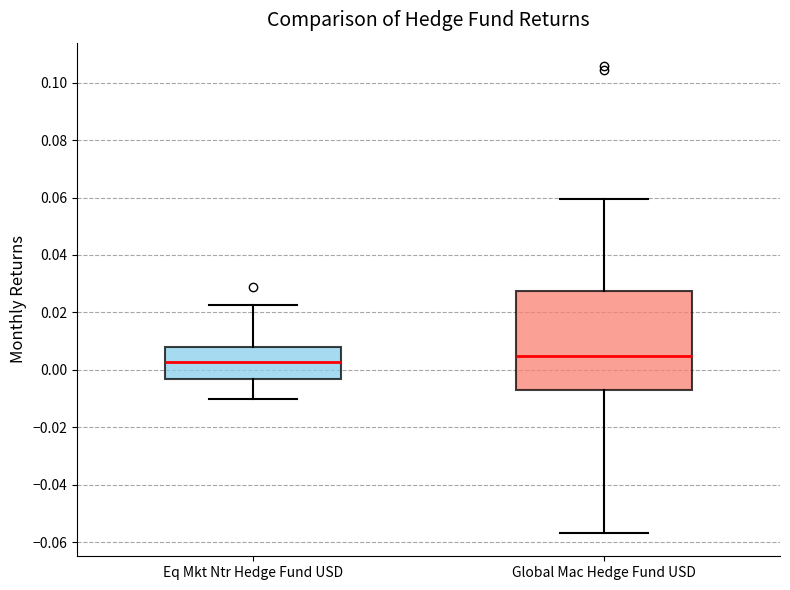

Which box's median line is the highest?

Global Mac Hedge Fund USD